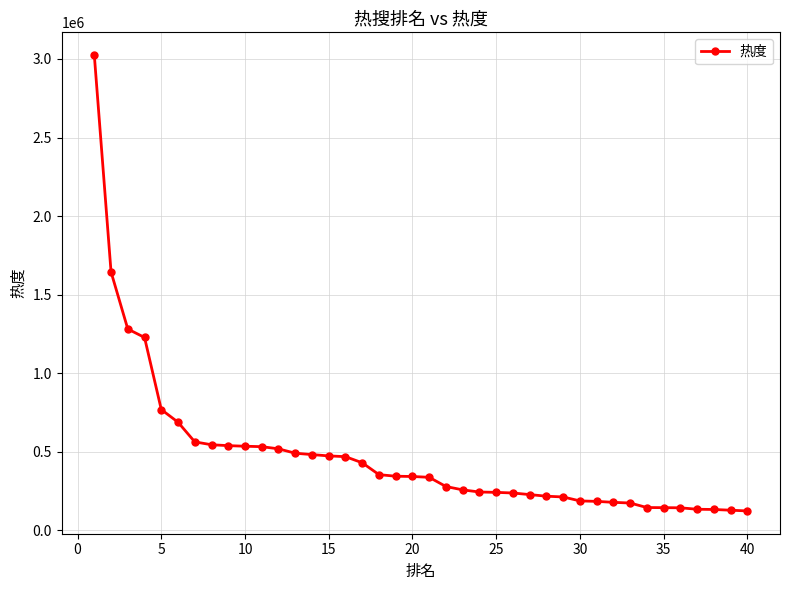

What is the greatest value displayed?

3024522